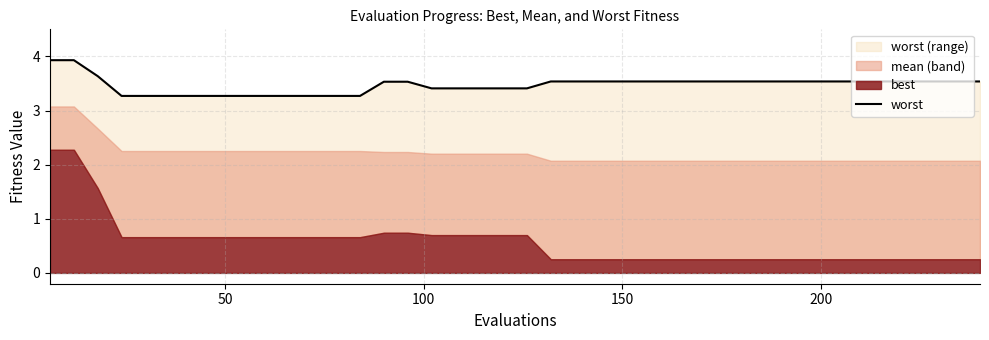

Count the values in the range 3 to 4.

40